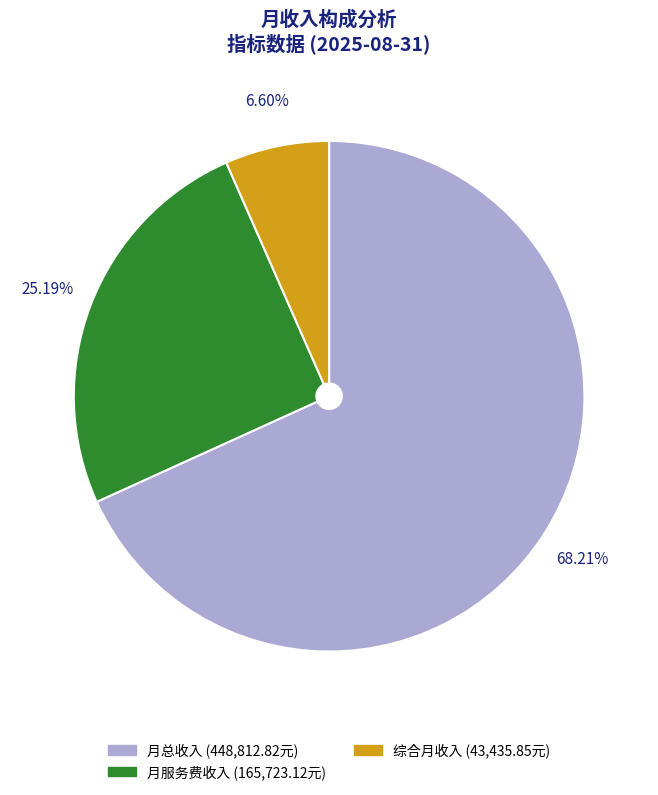

Do 月总收入 and 月服务费收入 together represent more than half of the pie?

Yes